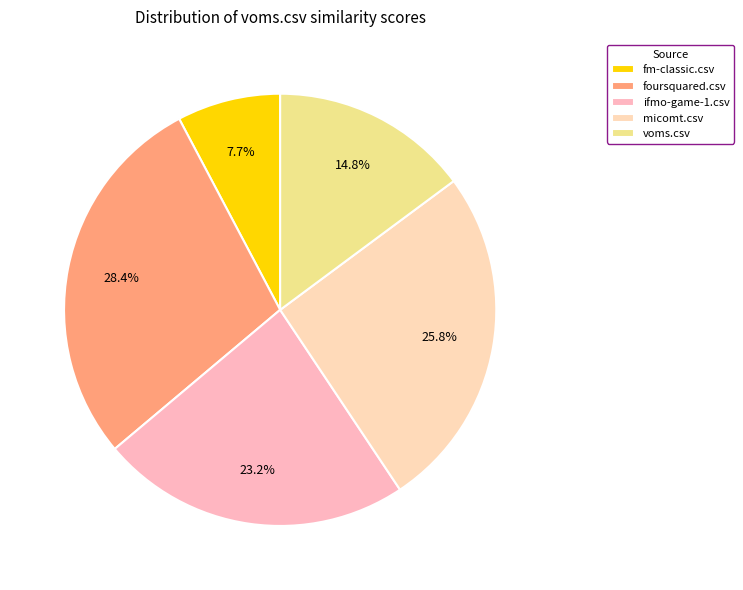

Is the sum of fm-classic.csv and ifmo-game-1.csv greater than half?

No